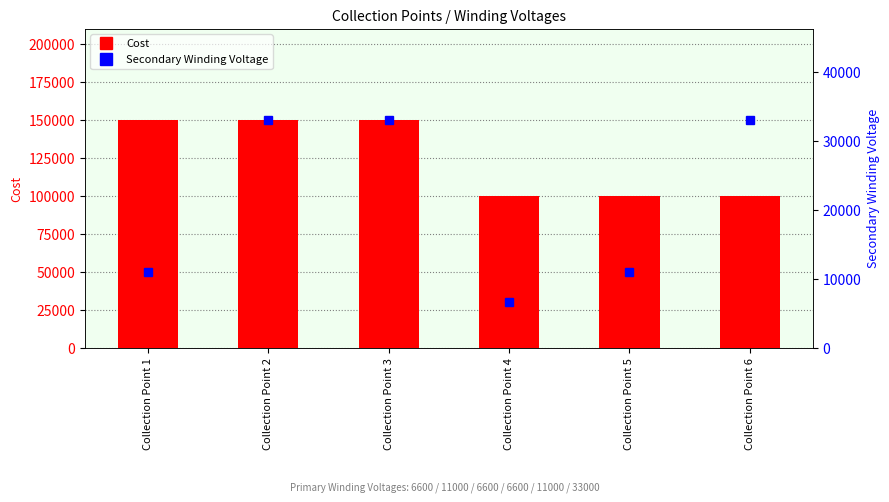

How many Secondary Winding Voltage values are between 11000 and 33000?

5